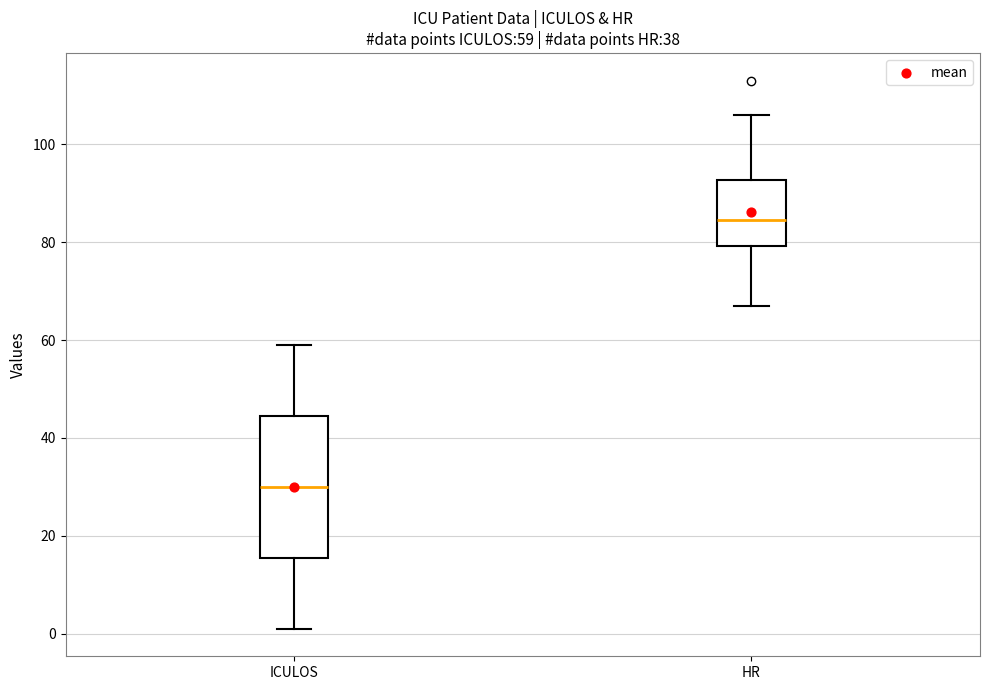

Which box is the tallest, from its lower edge to its upper edge?

ICULOS